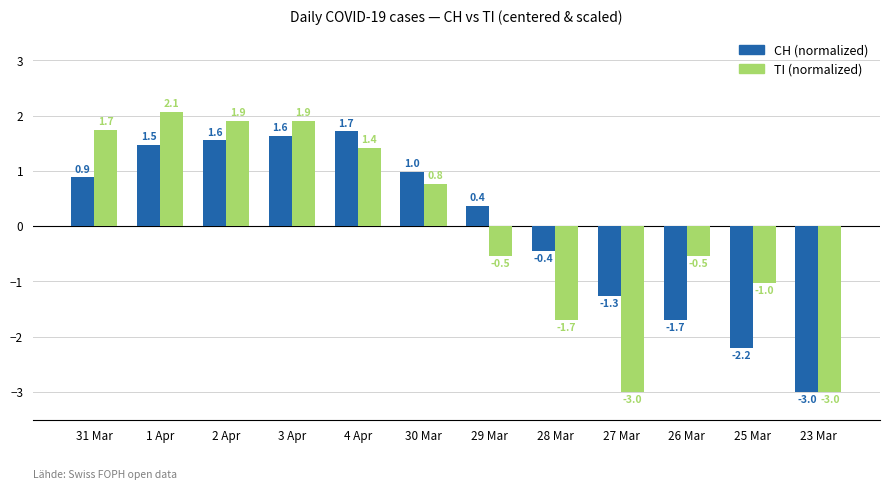

Reading left to right, extract all data points from this chart.

CH: 31 Mar=0.9	1 Apr=1.5	2 Apr=1.6	3 Apr=1.6	4 Apr=1.7	30 Mar=1.0	29 Mar=0.4	28 Mar=-0.4	27 Mar=-1.3	26 Mar=-1.7	25 Mar=-2.2	23 Mar=-3.0
TI: 31 Mar=1.7	1 Apr=2.1	2 Apr=1.9	3 Apr=1.9	4 Apr=1.4	30 Mar=0.8	29 Mar=-0.5	28 Mar=-1.7	27 Mar=-3.0	26 Mar=-0.5	25 Mar=-1.0	23 Mar=-3.0